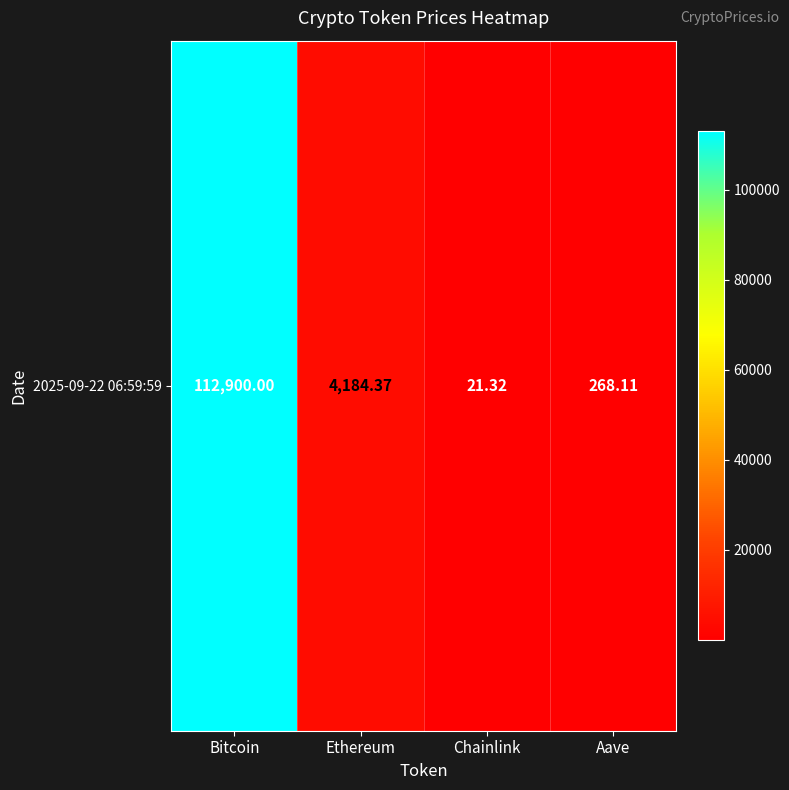

The value at Chainlink is 21.3. True or false?

True